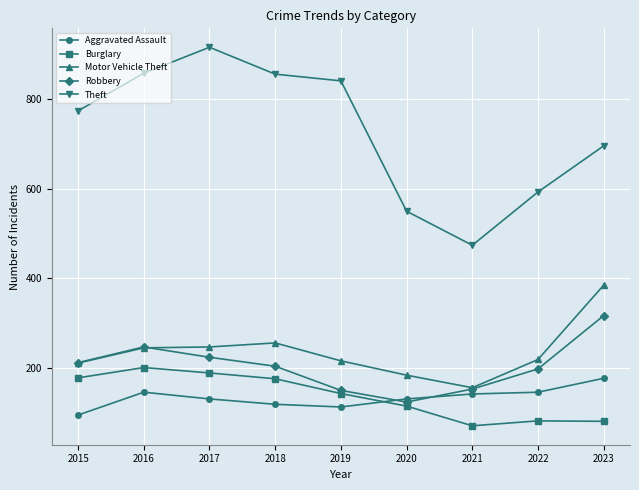

What is the lowest value of the Theft series?

474